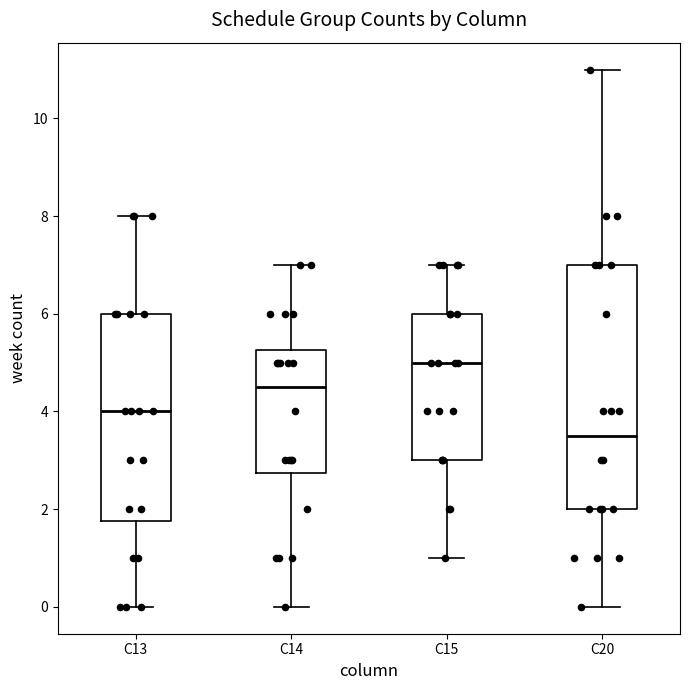

Reading left to right, transcribe this box plot: for each box, give where its median line is, the range the box spans, and where its two whiskers end, as read against the y-axis. The values are not printed on the chart, so give them approximately, as read against the axis.

C13: median 4.0, box 1.8 to 6.0, whiskers 0.0 to 8.0
C14: median 4.6, box 2.8 to 5.2, whiskers 0.0 to 7.0
C15: median 5.0, box 3.0 to 6.0, whiskers 1.0 to 7.0
C20: median 3.6, box 2.0 to 7.0, whiskers 0.0 to 11.0